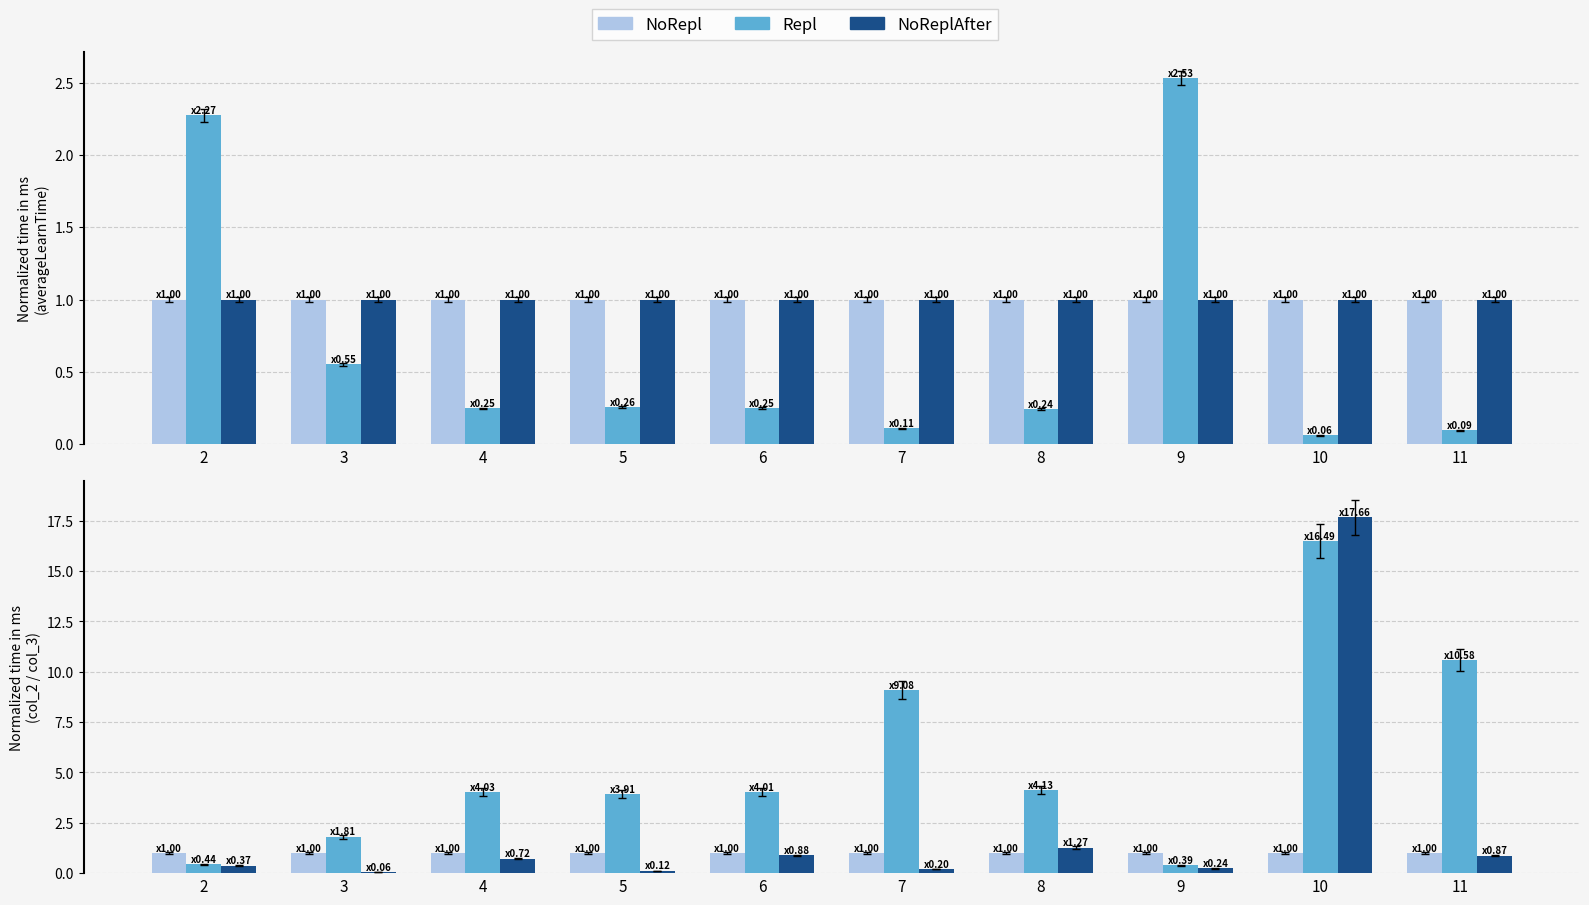

What is the average value of the NoReplAfter series?

2.2